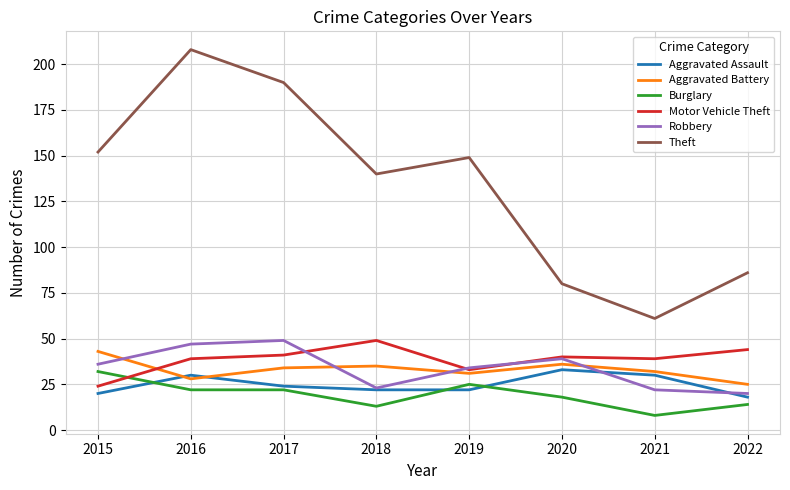

How many values in the Theft series are below 149?

4